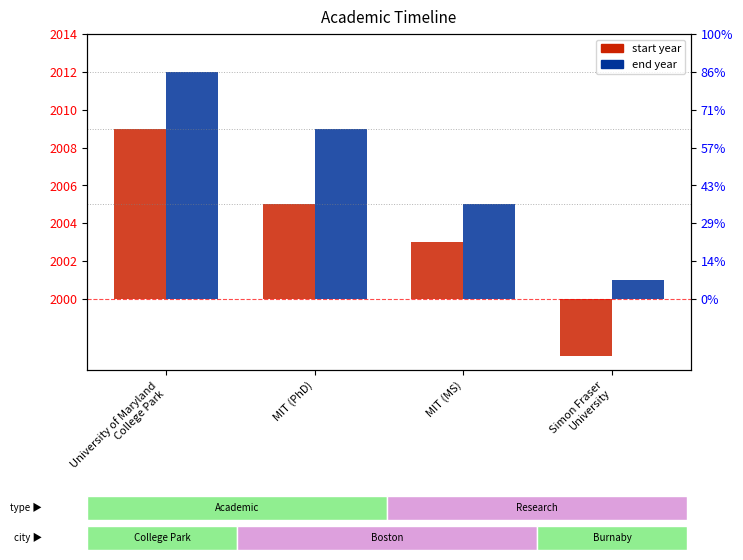

True or false: end year (offset from 2000) has a value of 15 at MIT (PhD).

False